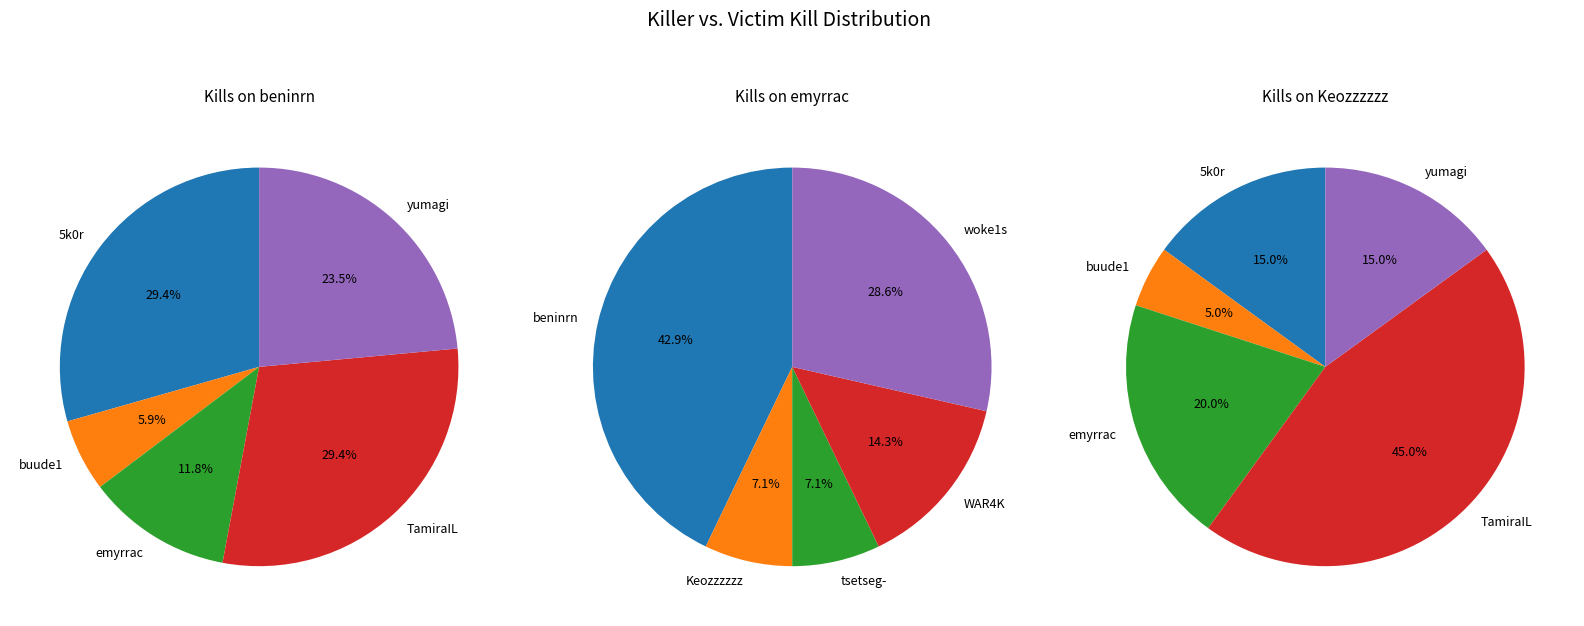

How many slices are in this pie chart?

10